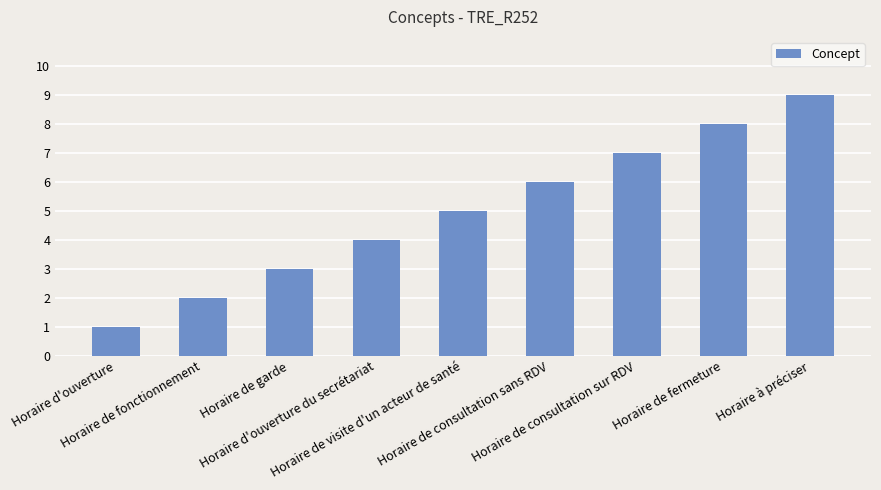

What is the difference between the second highest and minimum values?

7